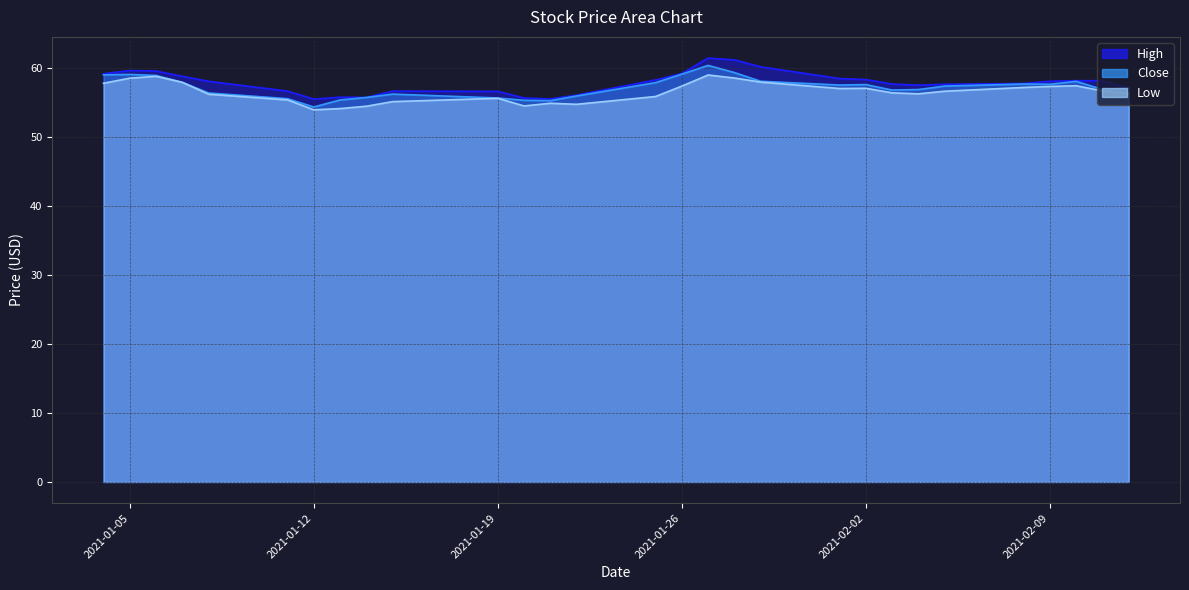

What is the label of the 21st point from the left?

2021-02-02